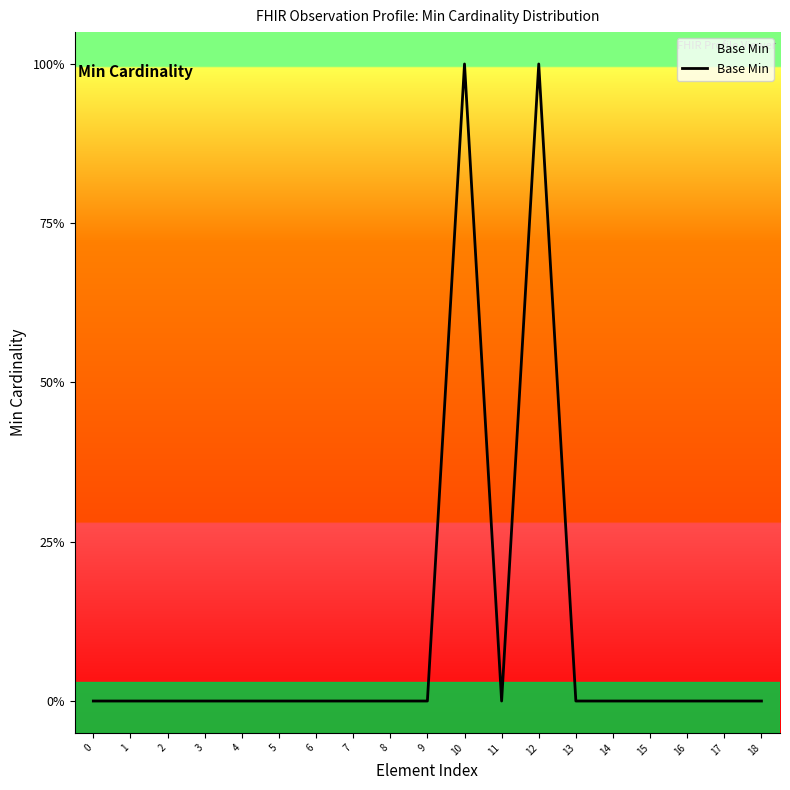

Is it true that the value at 1 is 1?

False